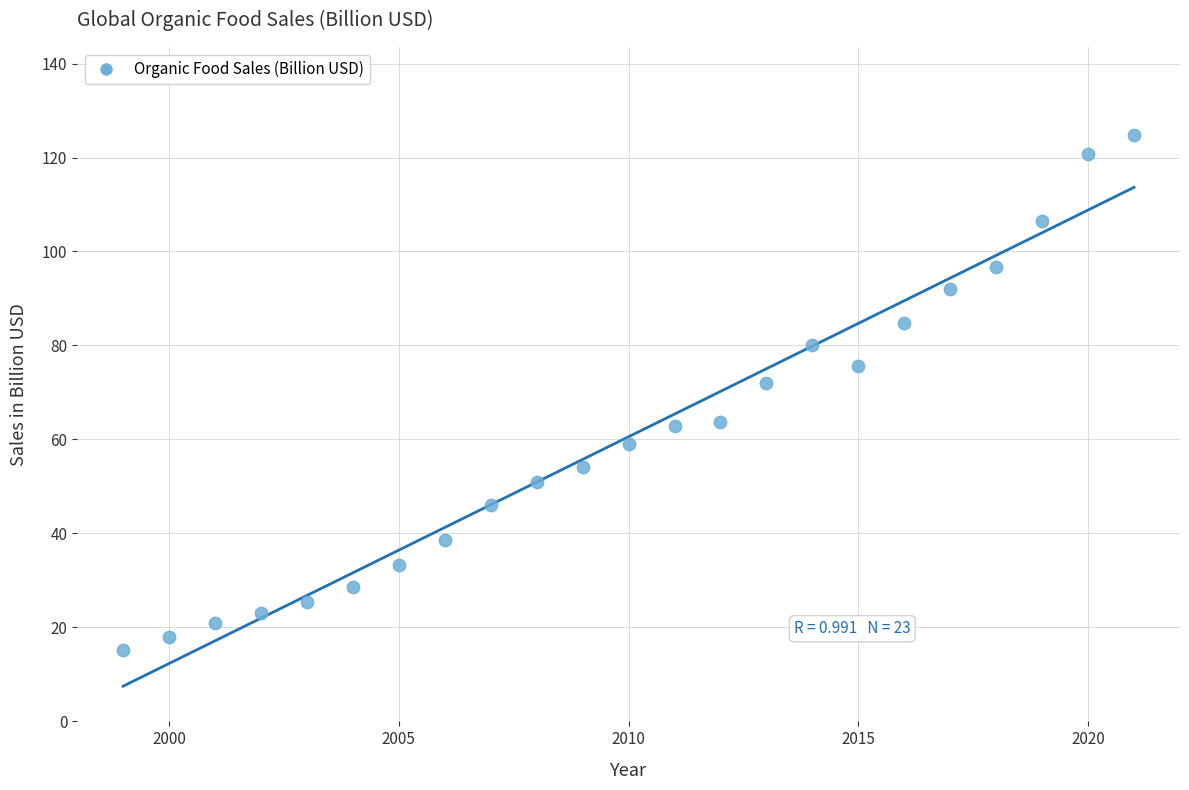

What Y value in the scatter plot is closest to 70?

72.0